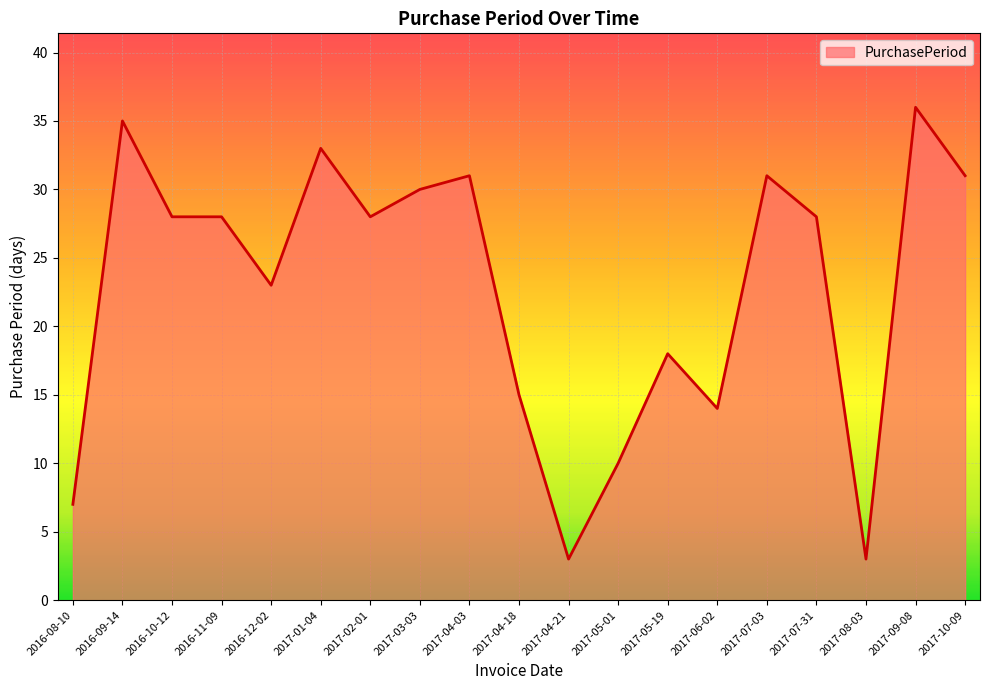

What is the ratio of the value at 2017-08-03 to the value at 2017-03-03?

0.1